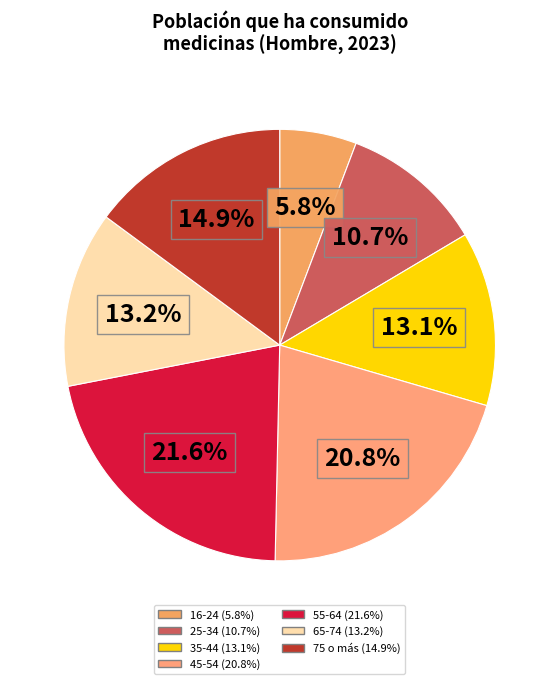

What is the largest slice in the pie chart?

55-64